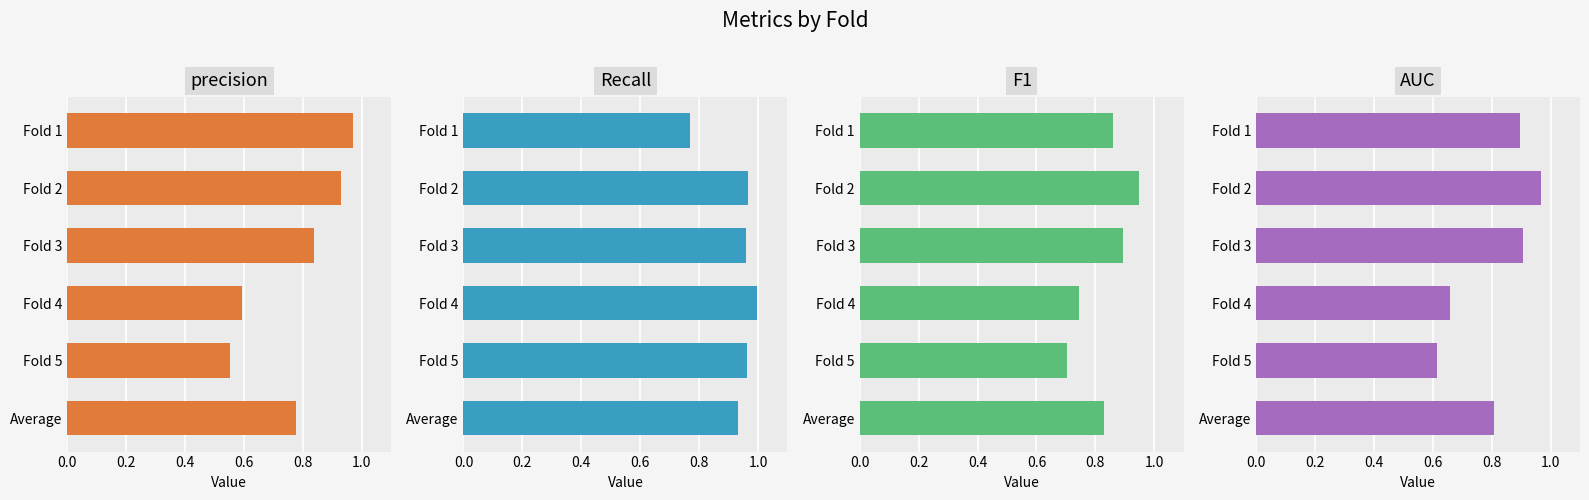

Is the value of Recall at Fold 2 greater than the value of precision at Average?

Yes